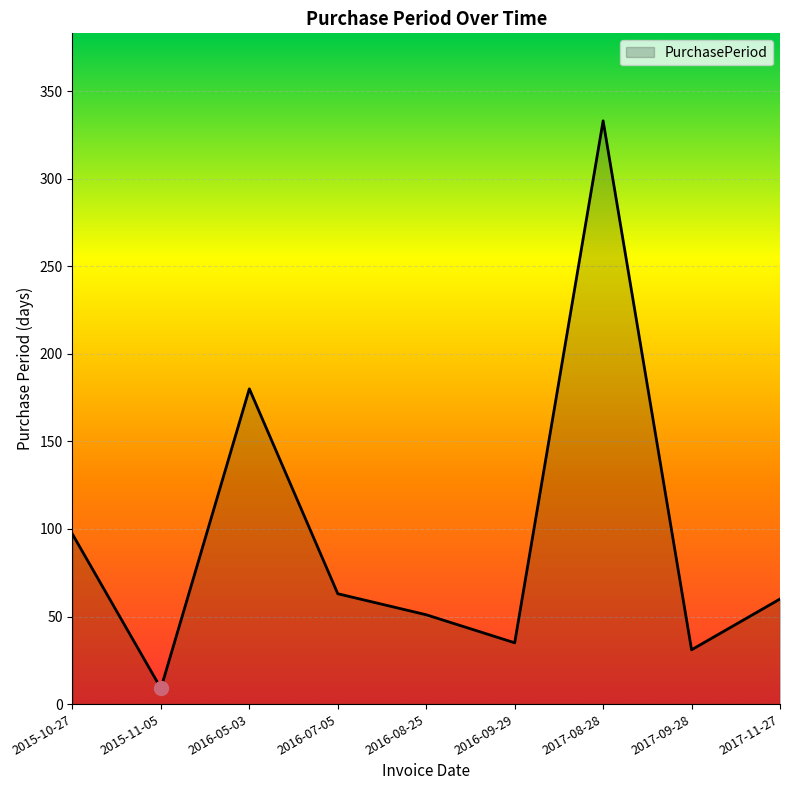

How many lines are shown in the chart?

1